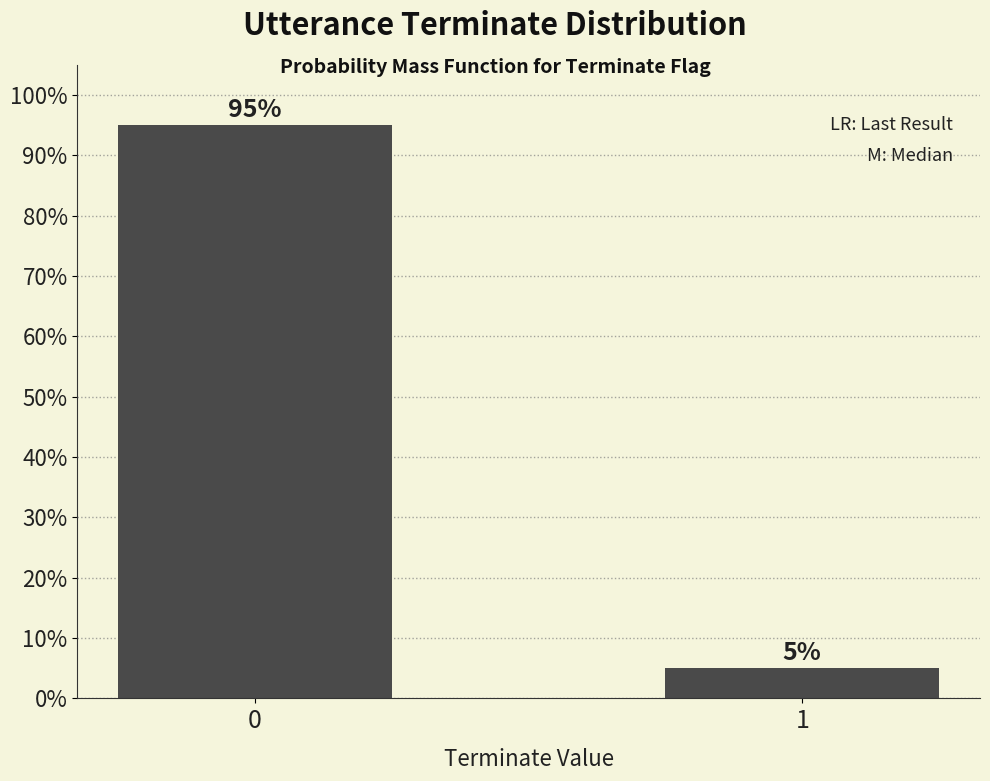

The value at 1 is 5. True or false?

True